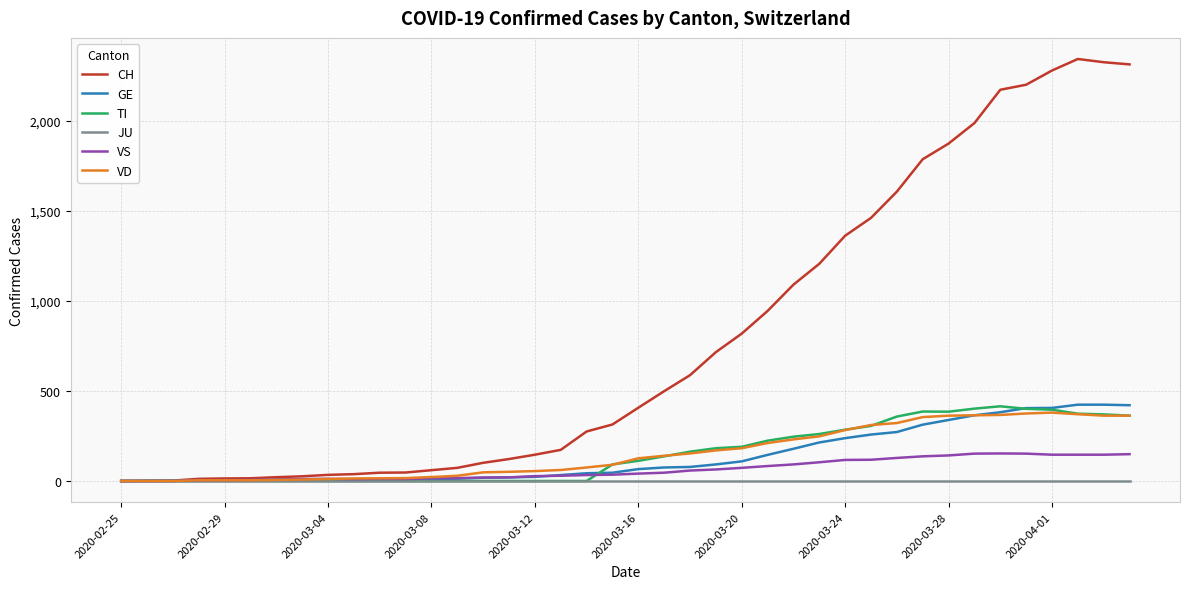

Which series has the widest spread of values?

CH